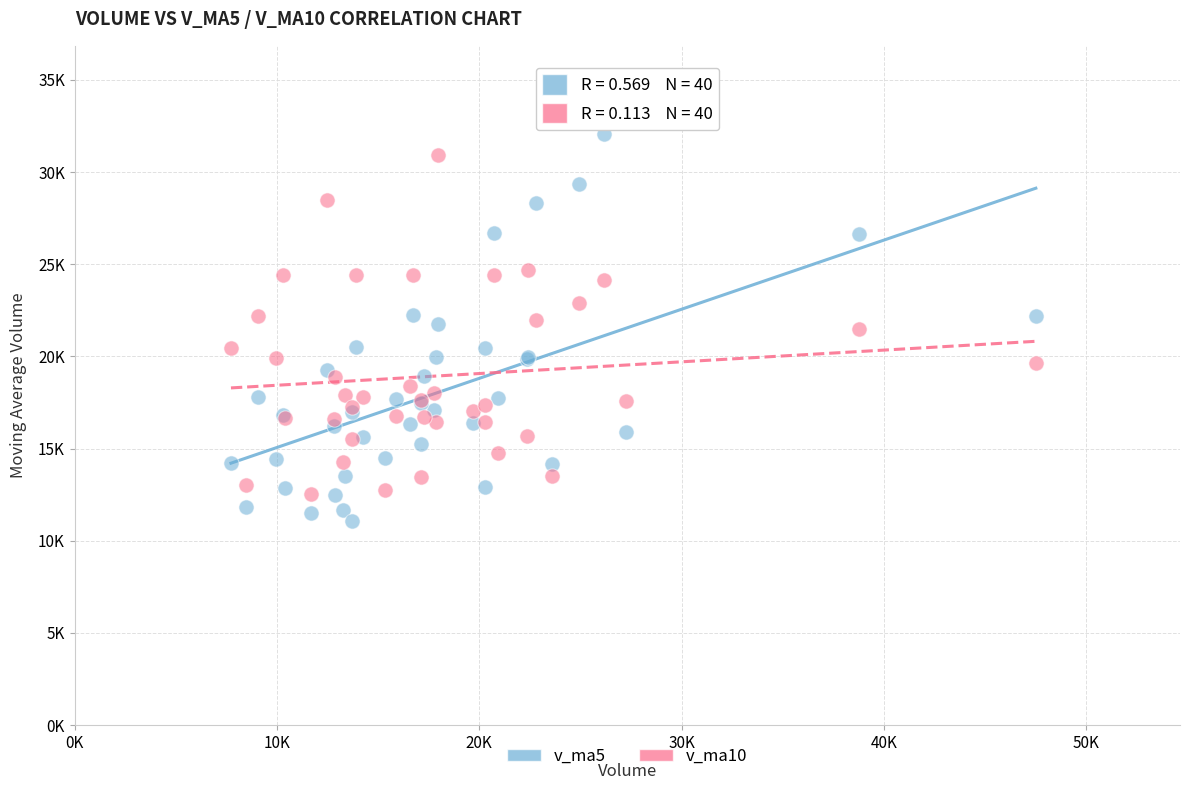

Which series has the largest Y range (max minus min)?

v_ma5